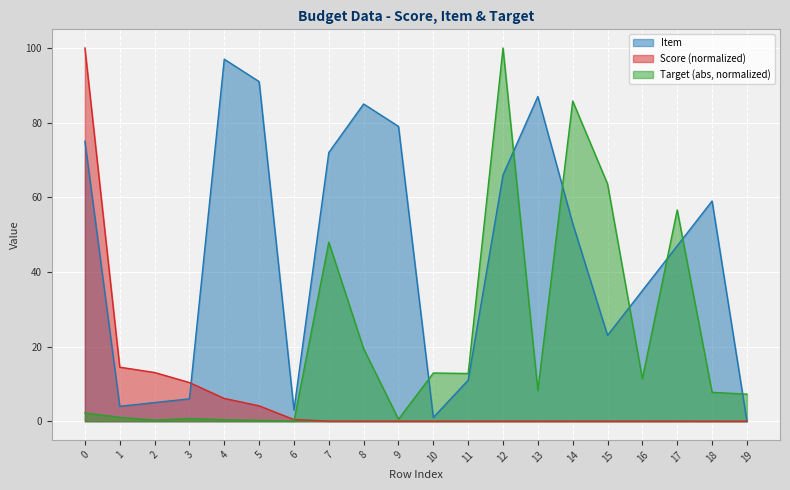

Which series has the largest range (max minus min)?

Score